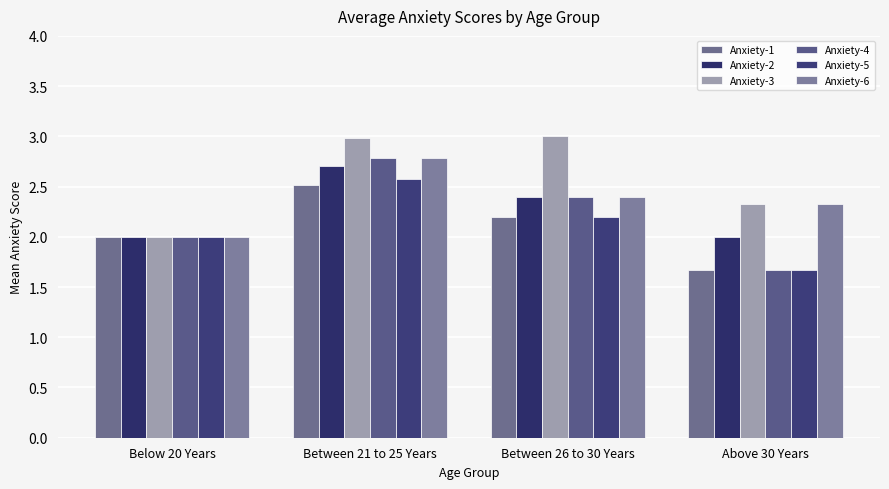

Which series has the widest spread of values?

Anxiety-4